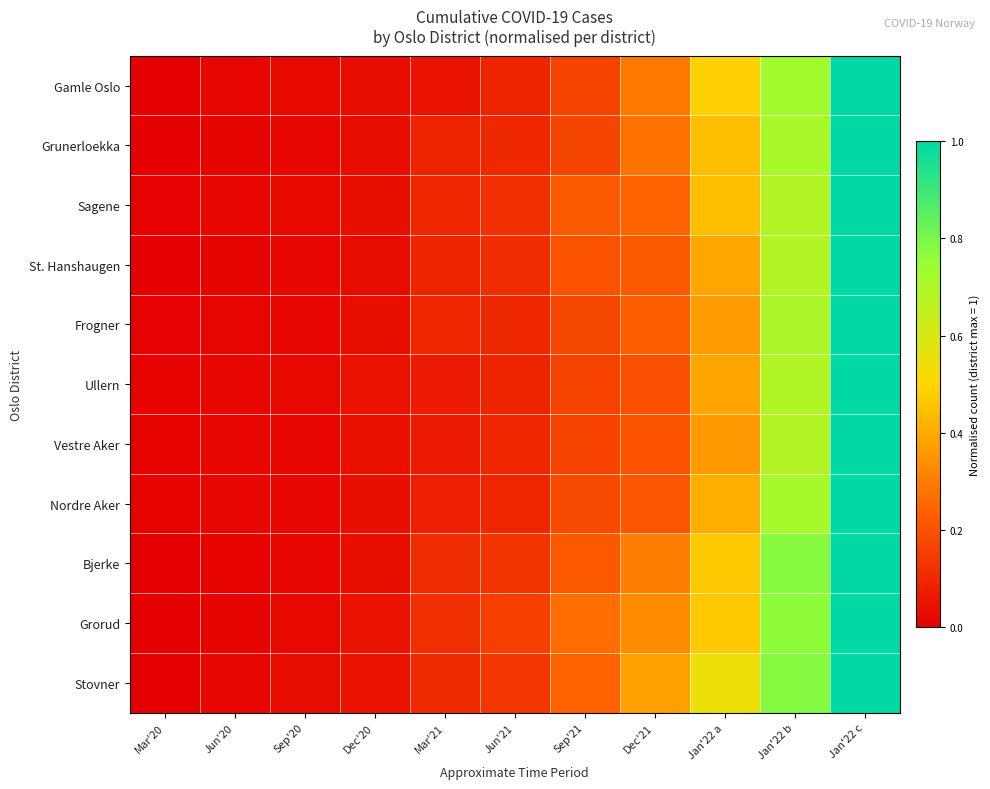

Which label corresponds to the largest value in the chart?

Jan'22 c